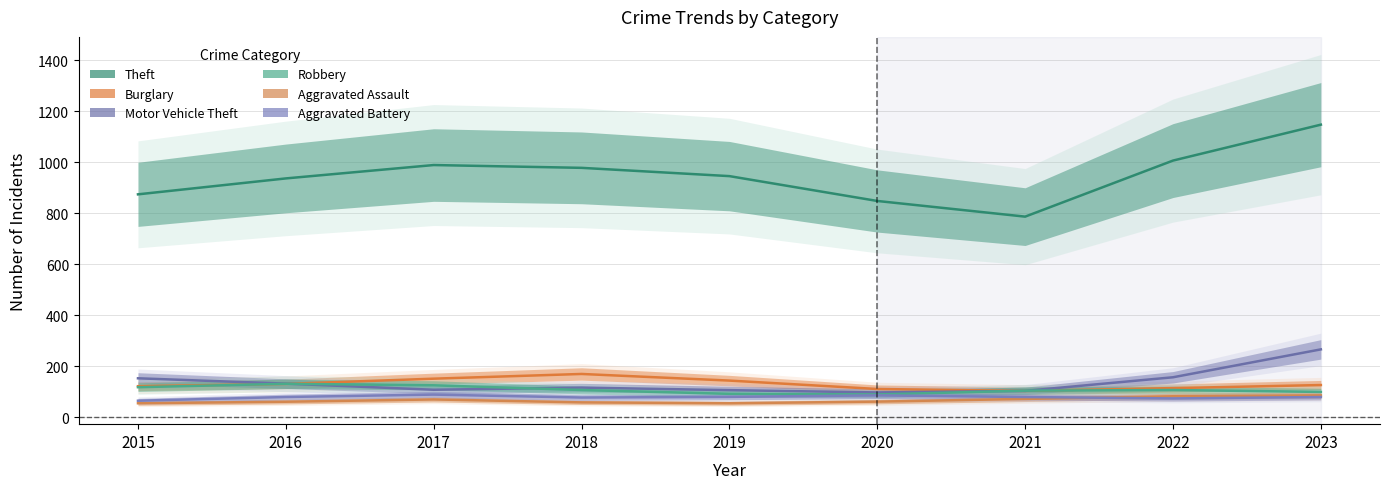

Rank the series at 2022 from highest to lowest value.

Theft, Motor Vehicle Theft, Burglary, Robbery, Aggravated Assault, Aggravated Battery